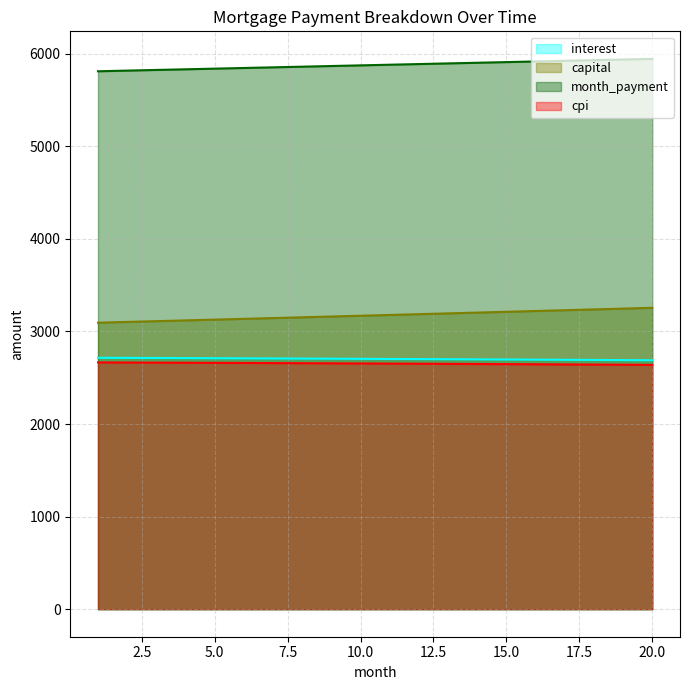

Which category has the lowest value in the interest series?

20